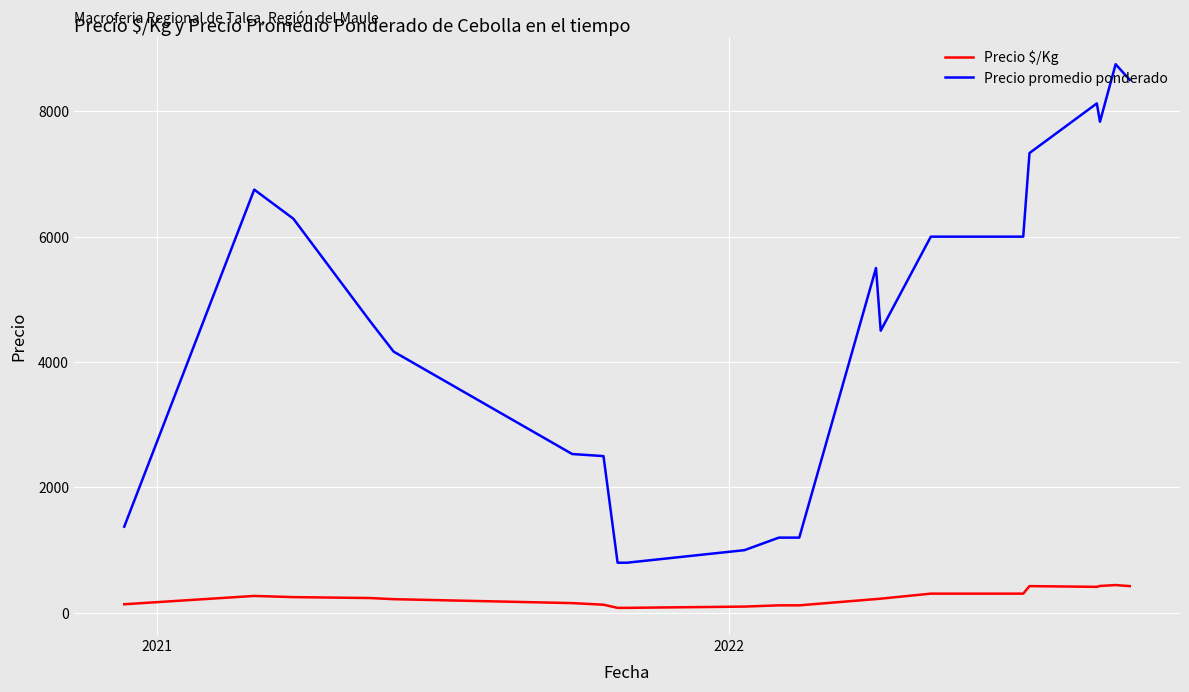

What is the difference between the maximum and minimum values in the Precio $/Kg series?

363.5